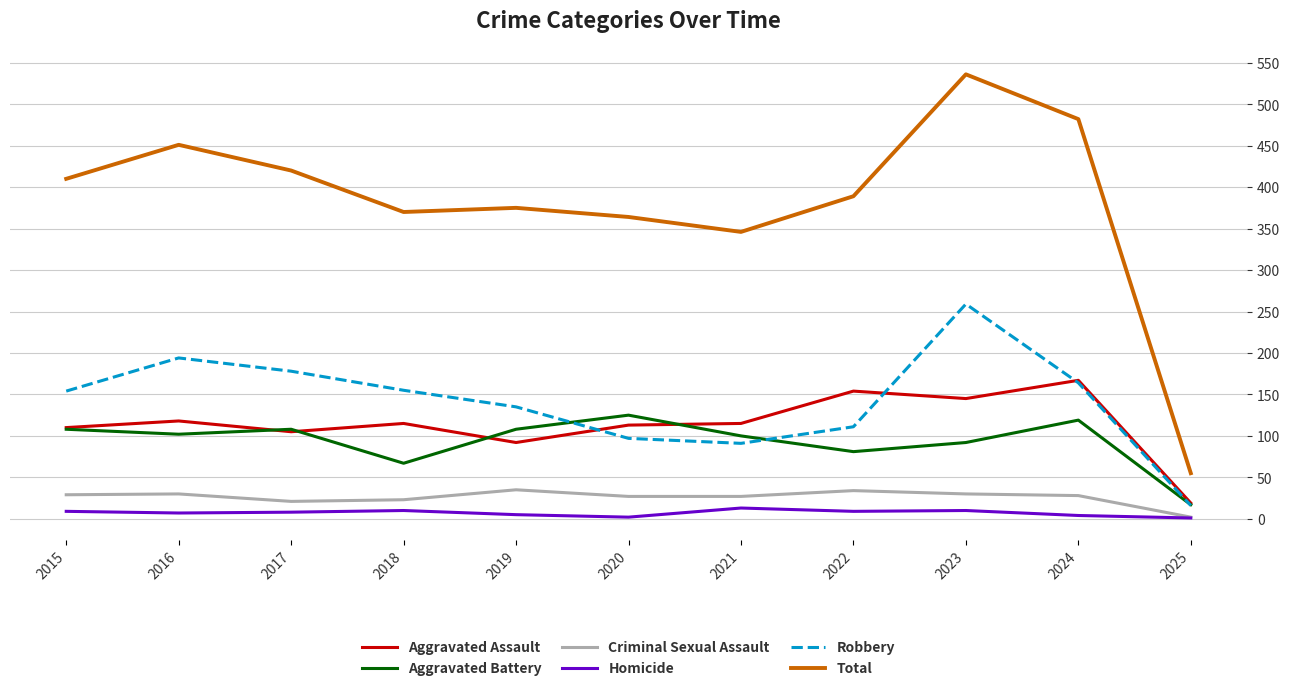

At which category does Aggravated Battery reach its first local peak?

2017